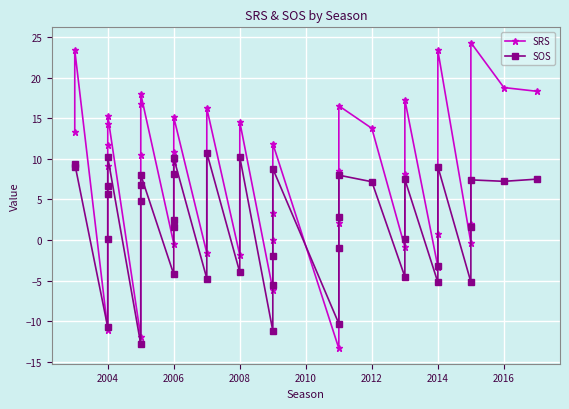

After their last crossing, which series has the higher values: SRS or SOS?

SRS